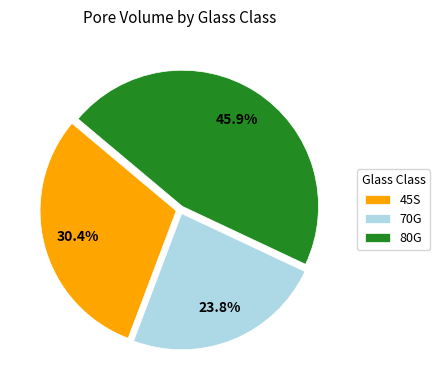

To the nearest percent, what is the difference between the 45S and 70G slice percentages?

7%